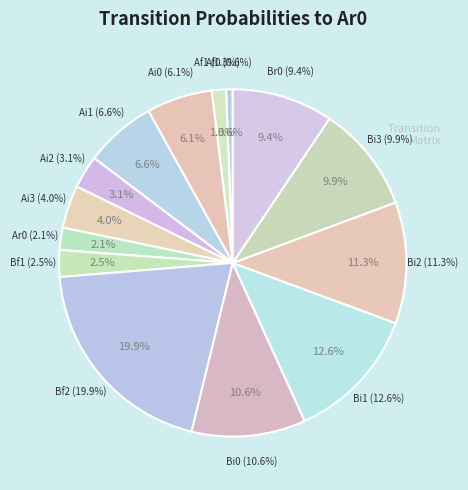

Is Bi0 the majority of the pie?

No